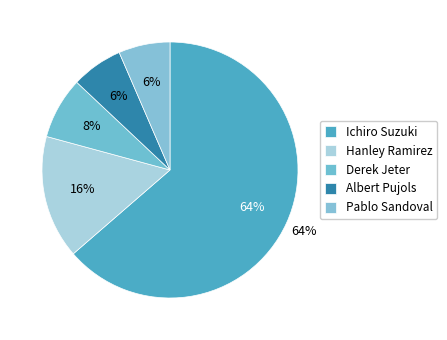

What is the majority slice?

Ichiro Suzuki